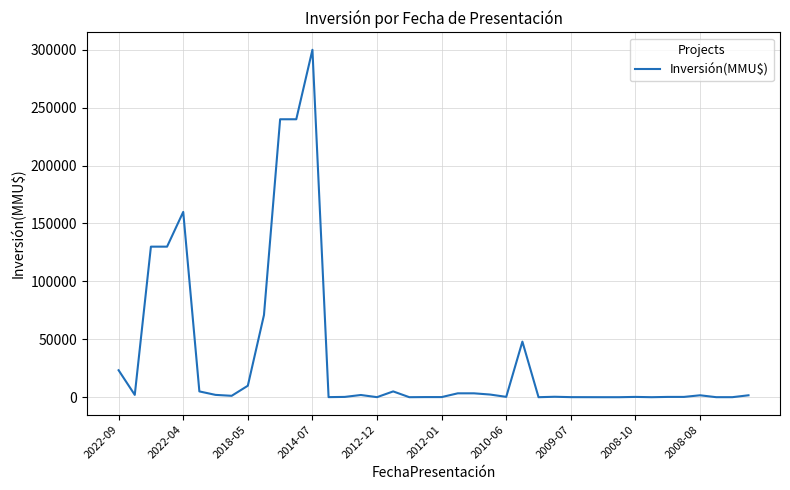

How many series are shown in this chart?

1